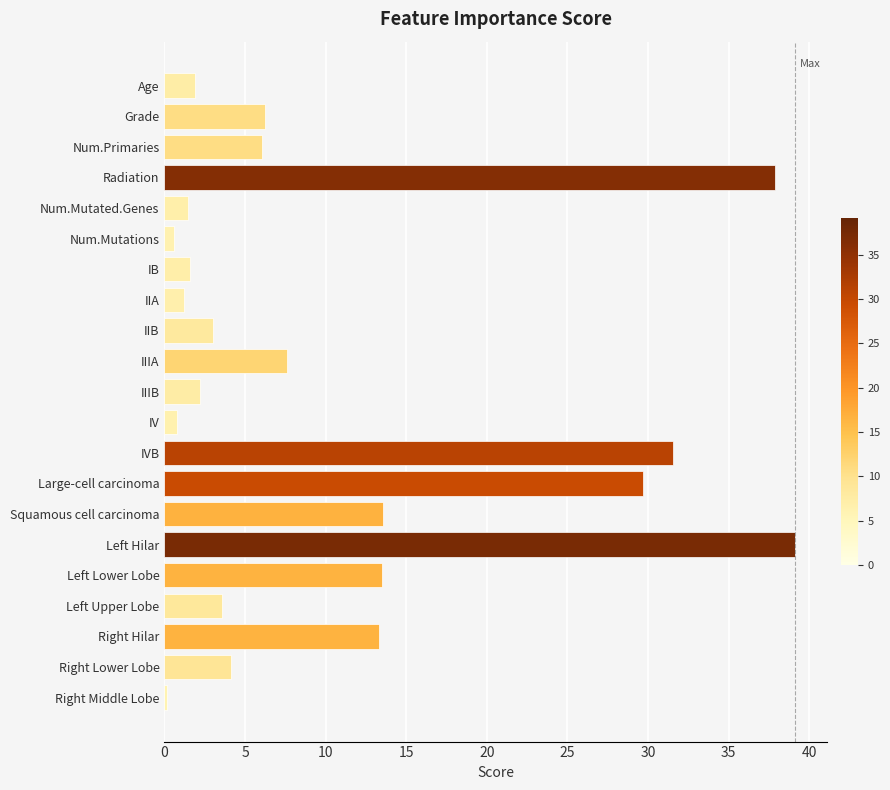

Count the number of data series in this chart.

1